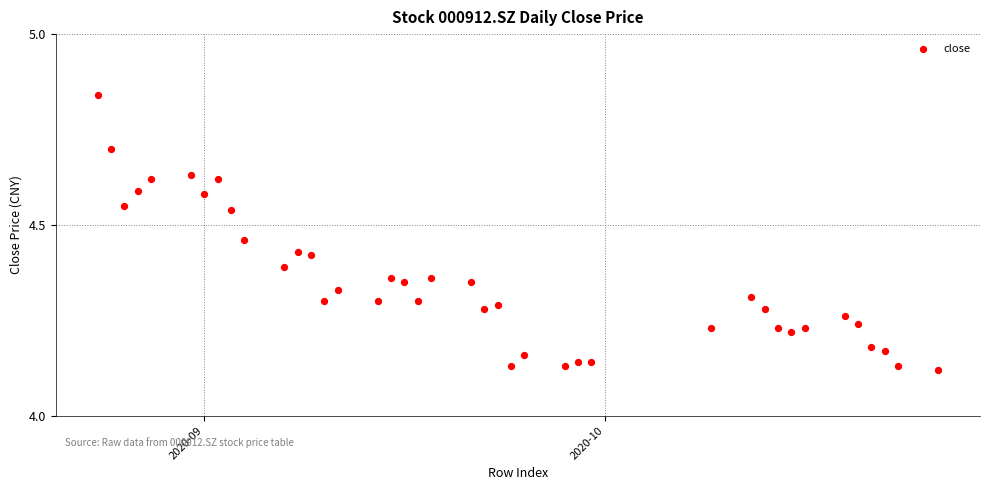

What is the range of X values (max minus min)?

63.0